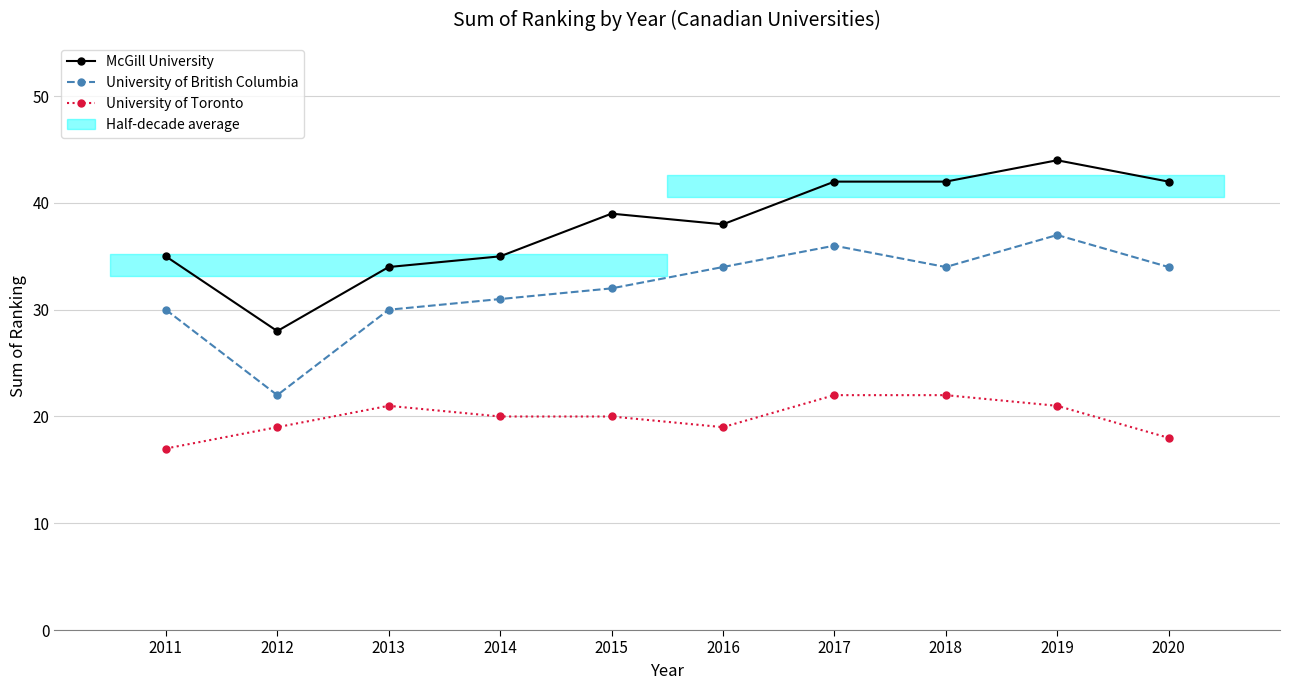

True or false: University of British Columbia and University of Toronto cross at least once.

False